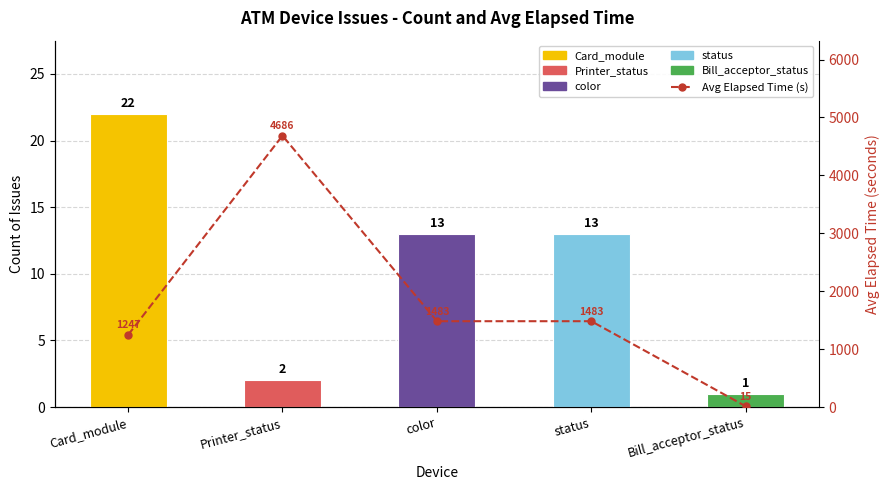

Reading right to left, transcribe all the data shown in this chart.

Count: 1	13	13	2	22
Avg Elapsed Time (s): 15	1483	1483	4686	1247